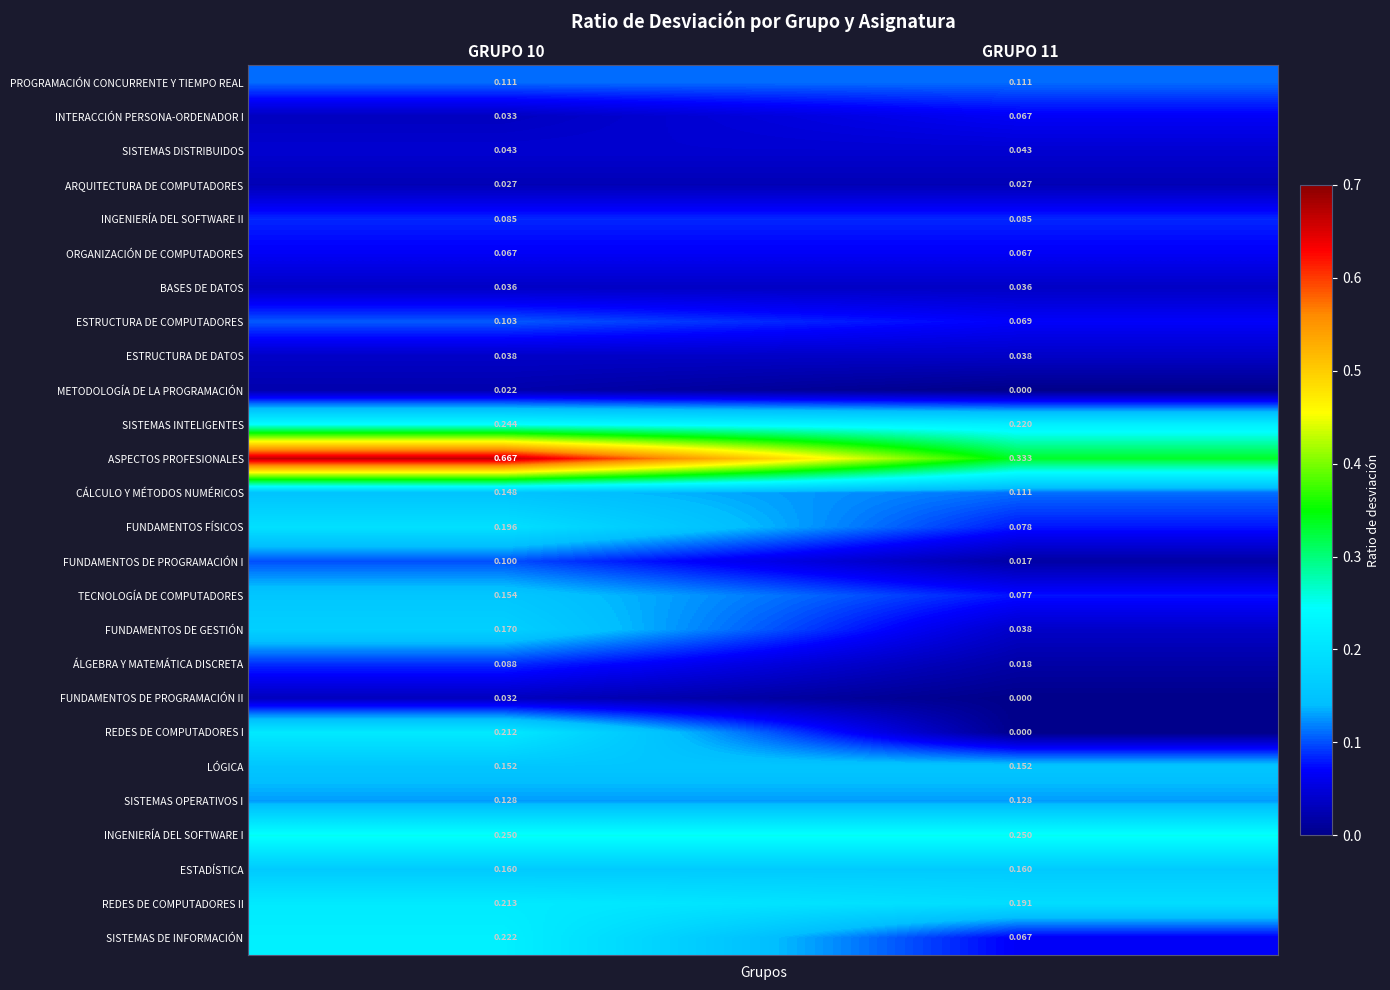

What is the spread (max minus min) of values at GRUPO 10?

0.6